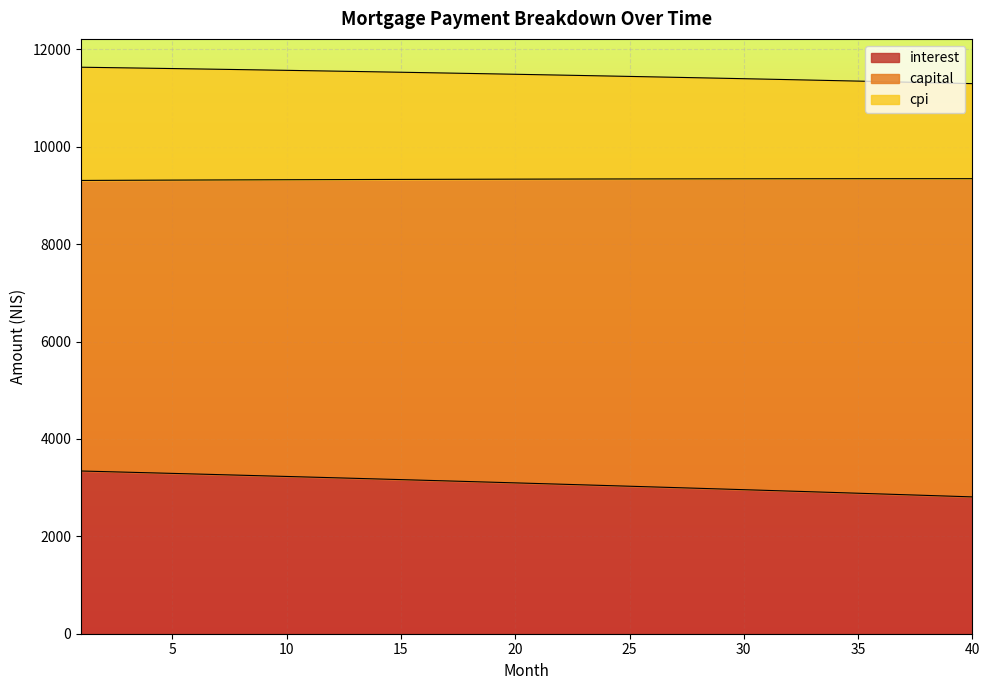

What is the difference between the maximum and minimum values in the interest series?

531.5